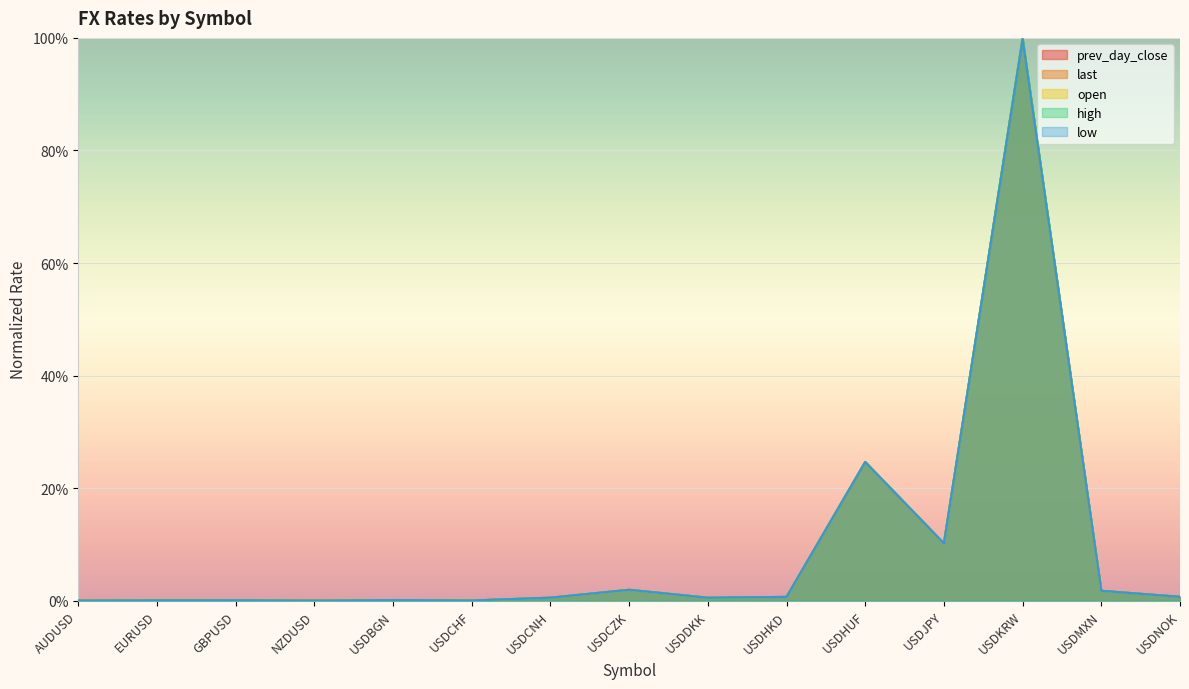

What is the maximum value shown in the chart?

1.0